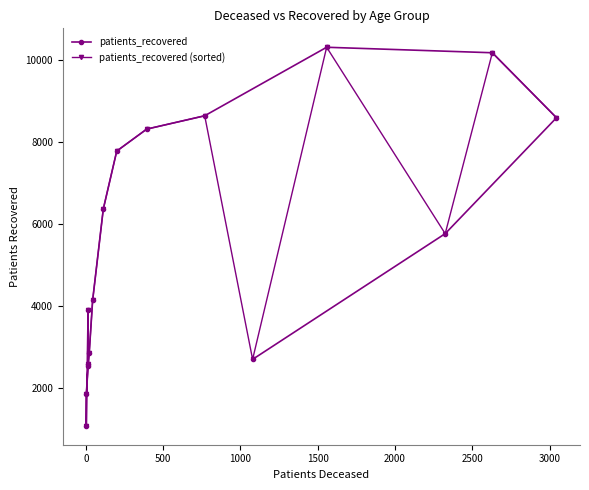

How many interior local peaks does the patients_recovered (sorted) series have?

4